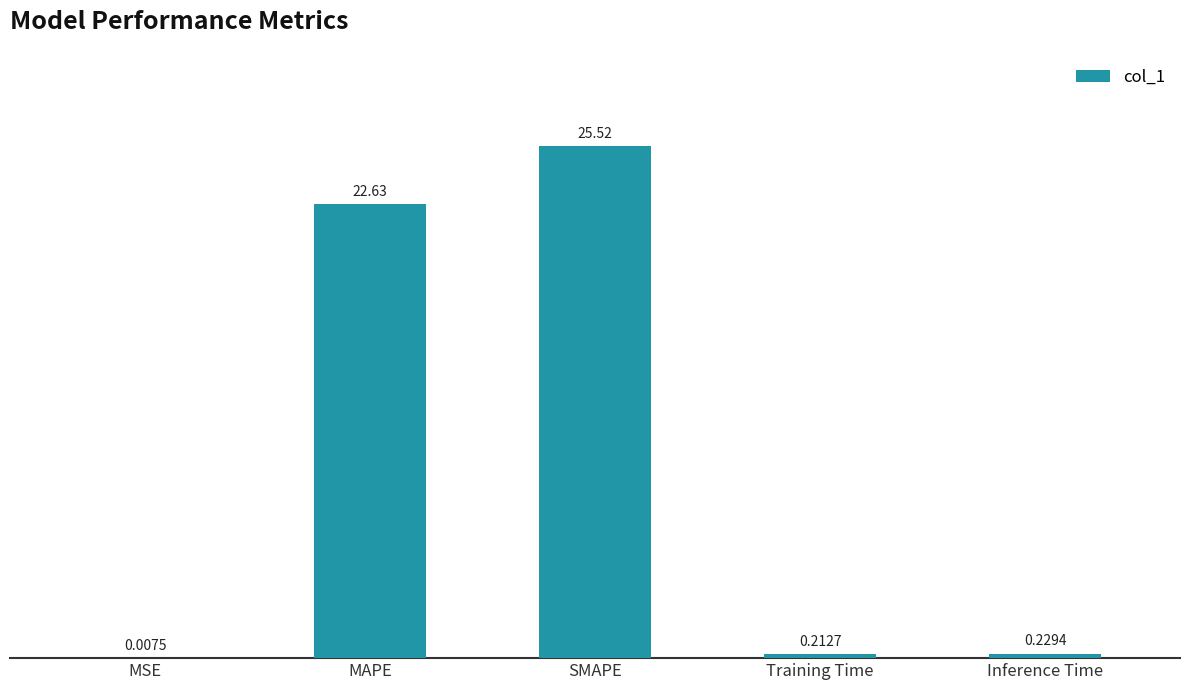

Which has a higher value, MAPE or Training Time?

MAPE